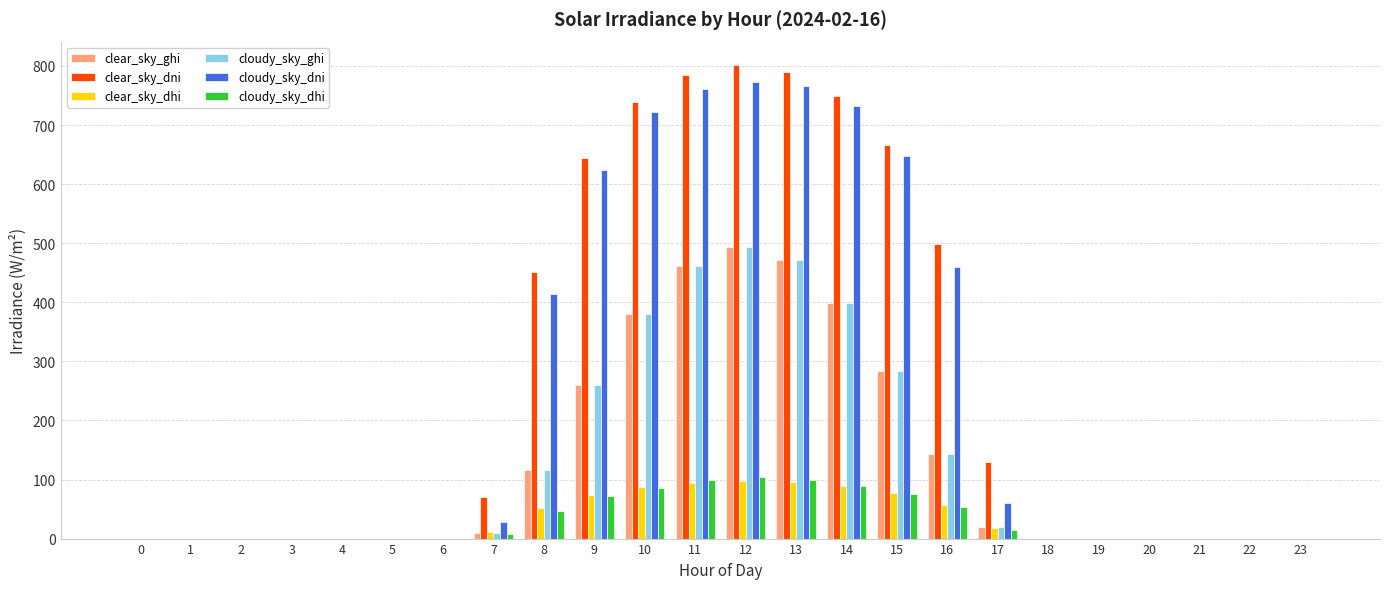

Is the value of cloudy_sky_ghi at 15 greater than the value of clear_sky_ghi at 4?

Yes